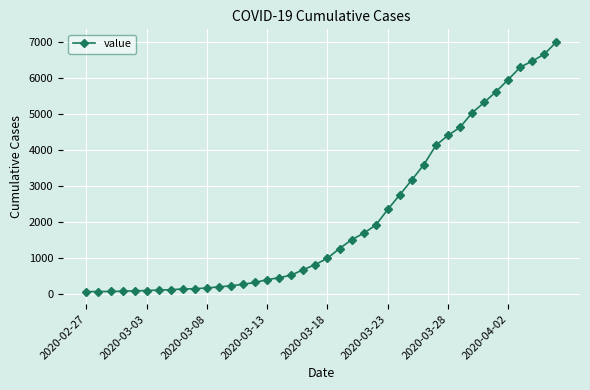

What is the difference between the maximum and minimum values?

6931